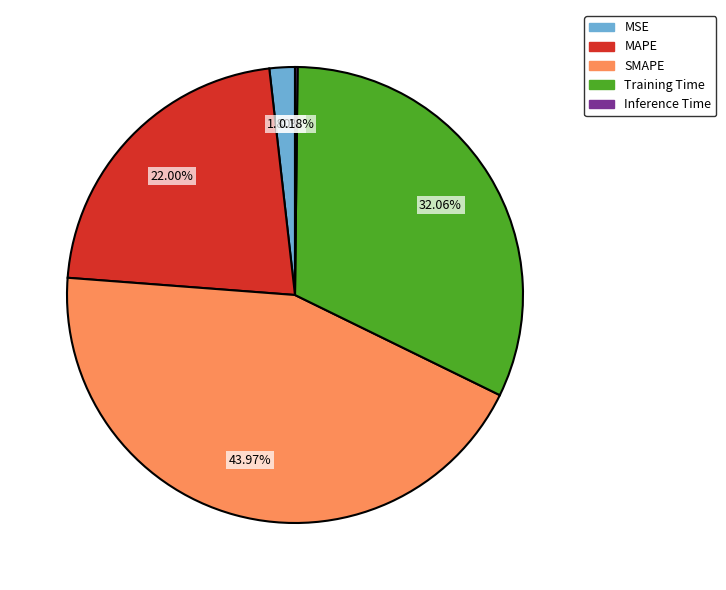

Is it true that SMAPE is 44% of the pie?

True